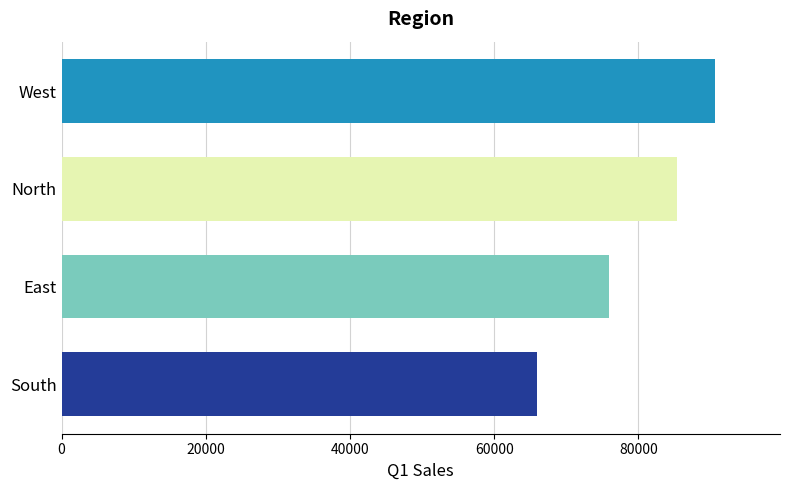

List the labels in order of value, largest first.

West, North, East, South